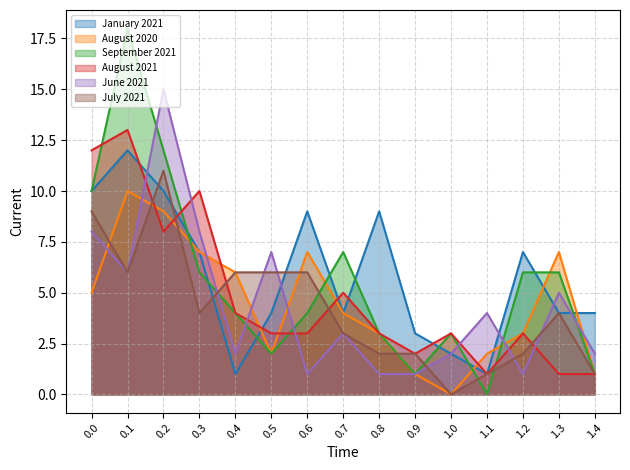

Reading left to right, extract all data points from this chart.

January 2021: 10	12	10	7	1	4	9	4	9	3	2	1	7	4	4
August 2020: 5	10	9	7	6	2	7	4	3	1	0	2	3	7	1
September 2021: 10	18	12	6	4	2	4	7	3	1	3	0	6	6	1
August 2021: 12	13	8	10	4	3	3	5	3	2	3	1	3	1	1
June 2021: 8	6	15	8	2	7	1	3	1	1	2	4	1	5	2
July 2021: 9	6	11	4	6	6	6	3	2	2	0	1	2	4	1